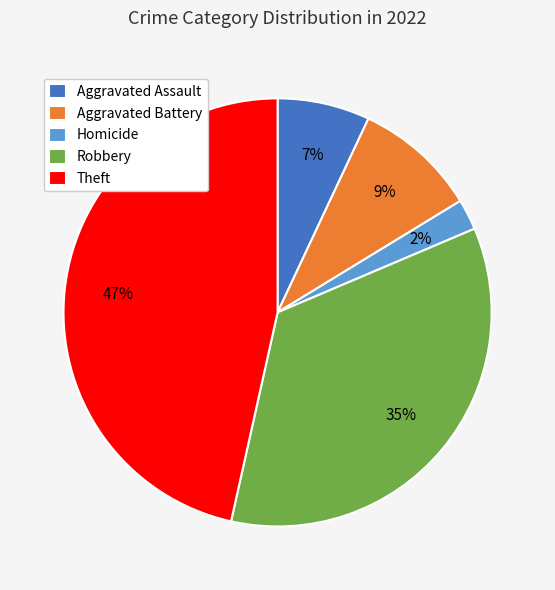

Does Aggravated Assault represent more than half of the total?

No